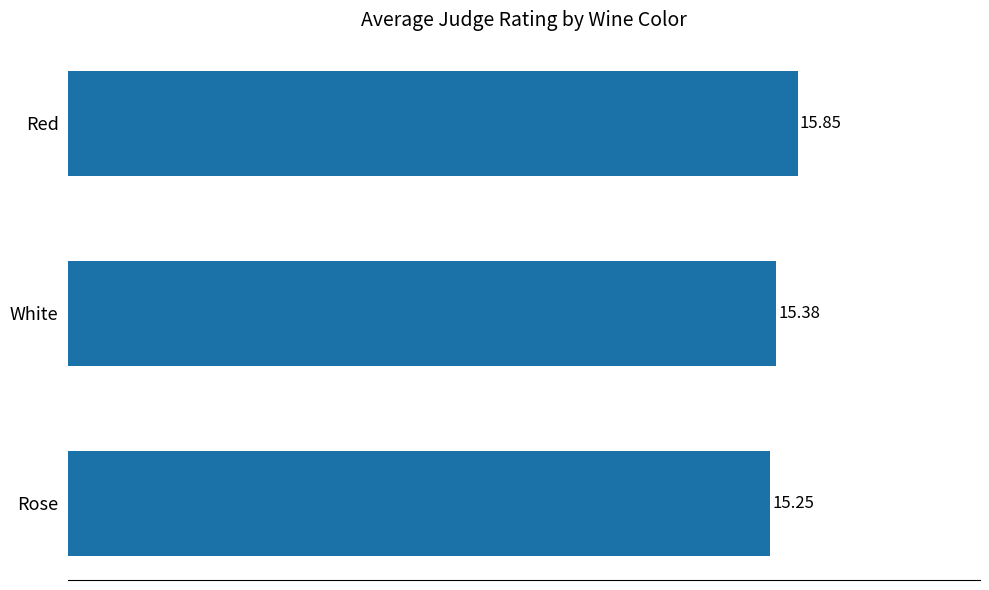

Between White and Rose, which is larger?

White